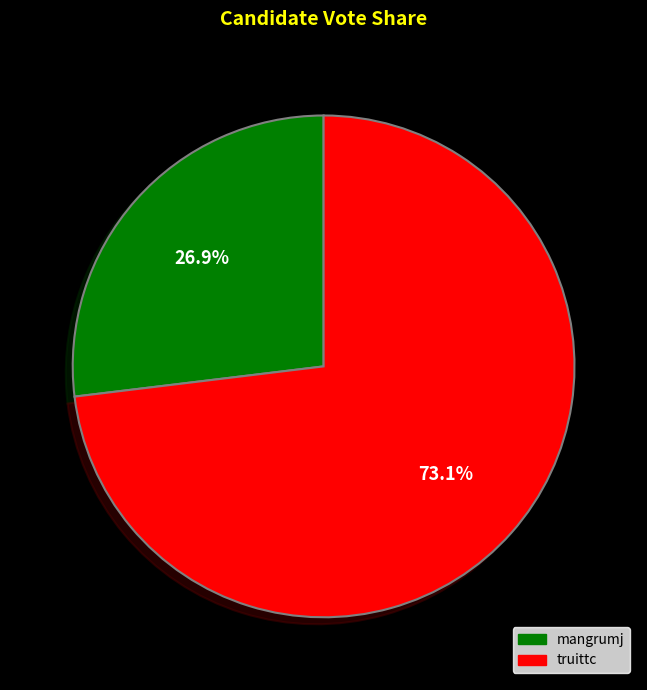

Approximately how many times larger is the value at truittc compared to mangrumj?

2.7